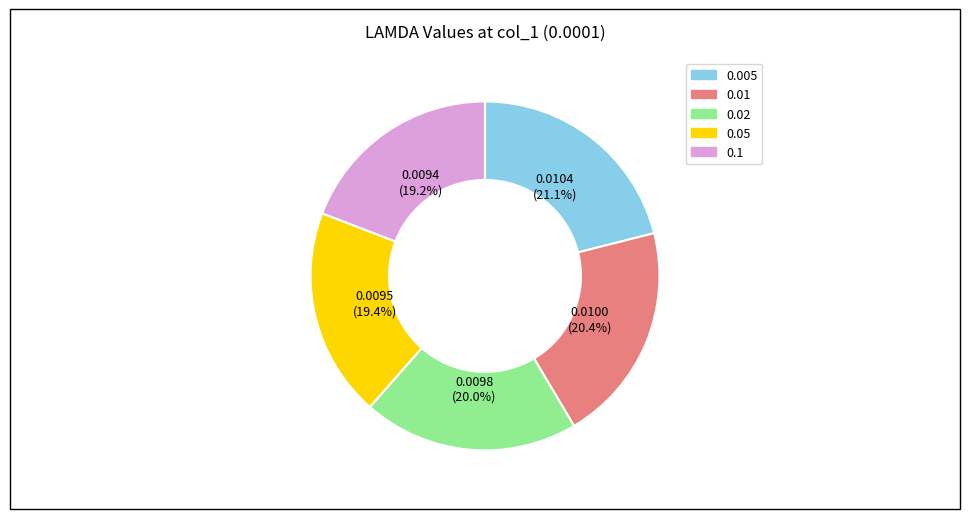

To the nearest percent, what is the difference between the largest and smallest slice percentages?

2%